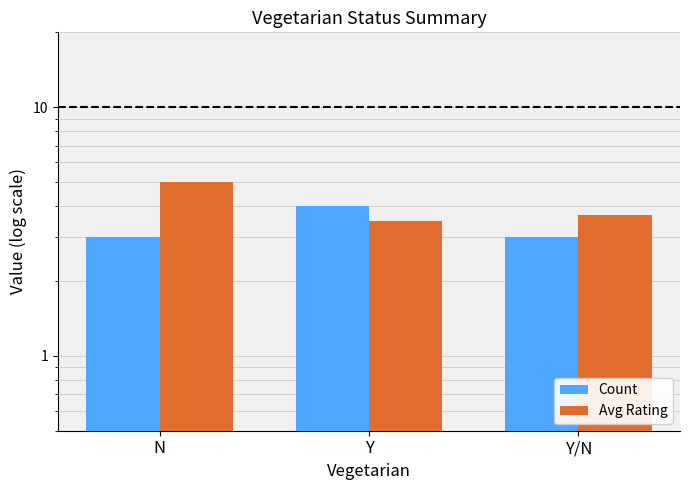

At Y, list the series in order from smallest to largest.

Avg Rating, Count